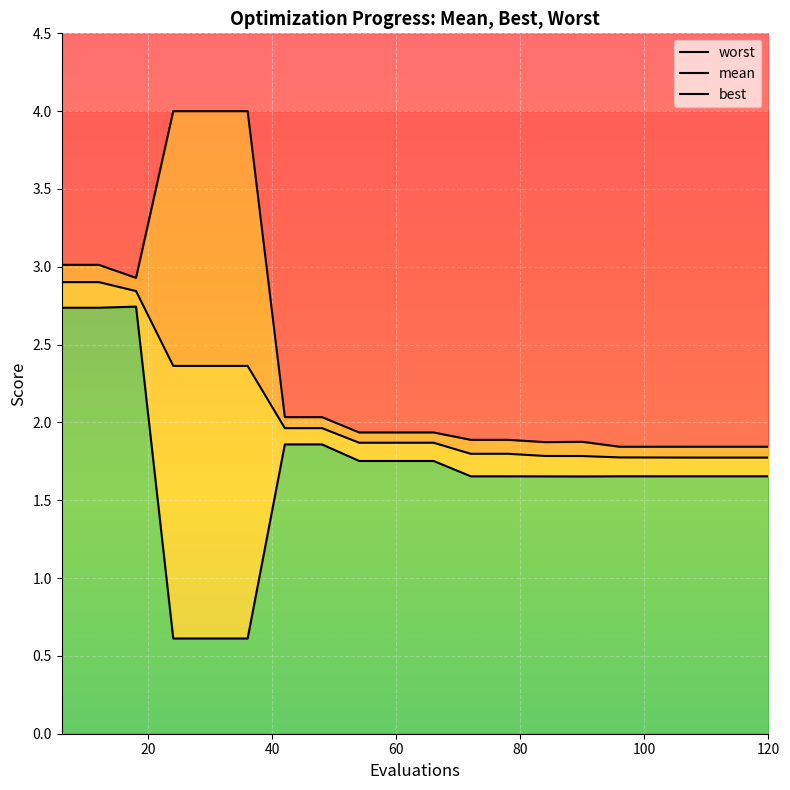

Reading left to right, list all the values displayed in this chart.

mean: 2.9	2.9	2.8	2.4	2.4	2.4	2.0	2.0	1.9	1.9	1.9	1.8	1.8	1.8	1.8	1.8	1.8	1.8	1.8	1.8
best: 2.7	2.7	2.7	0.6	0.6	0.6	1.9	1.9	1.8	1.8	1.8	1.7	1.7	1.7	1.7	1.7	1.7	1.7	1.7	1.7
worst: 3.0	3.0	2.9	4.0	4.0	4.0	2.0	2.0	1.9	1.9	1.9	1.9	1.9	1.9	1.9	1.8	1.8	1.8	1.8	1.8